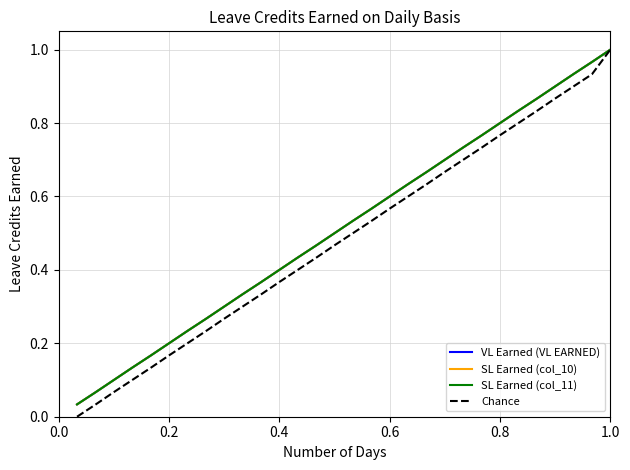

Is this an area chart (filled region under the line)?

No